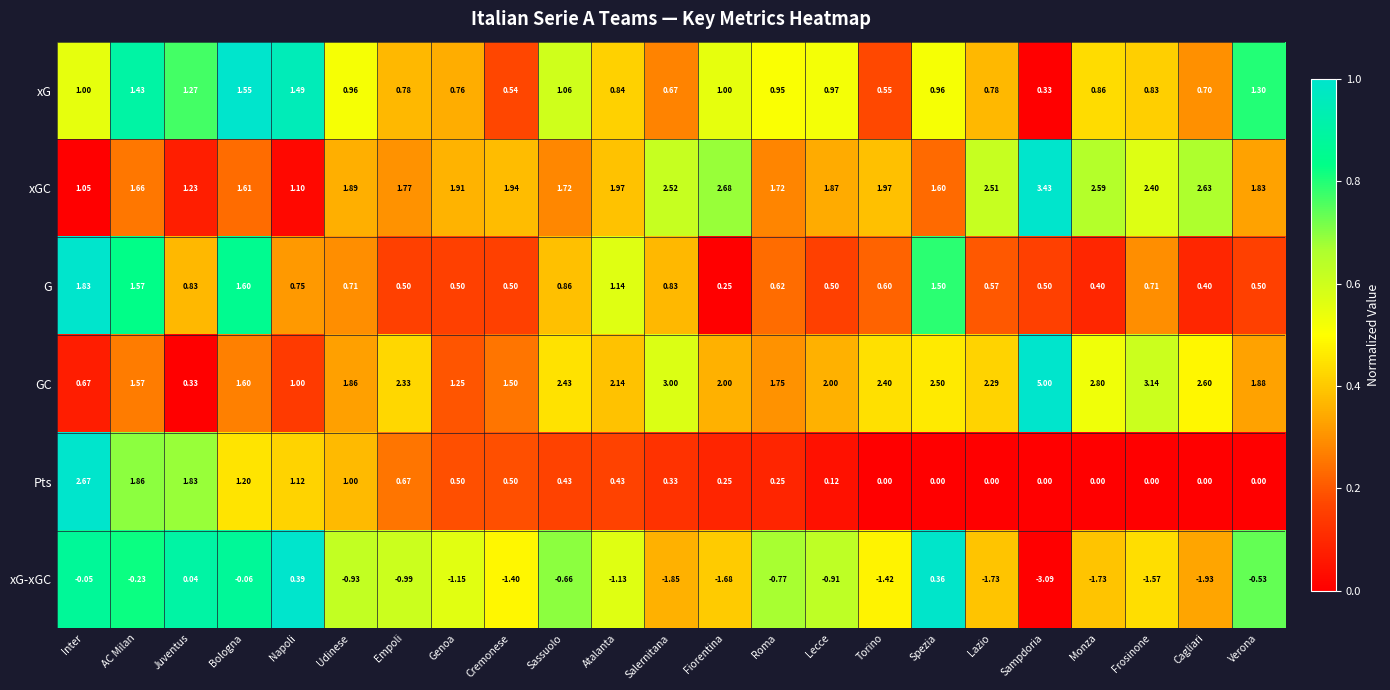

At Inter, list the series in order from smallest to largest.

xG-xGC, GC, xG, xGC, G, Pts